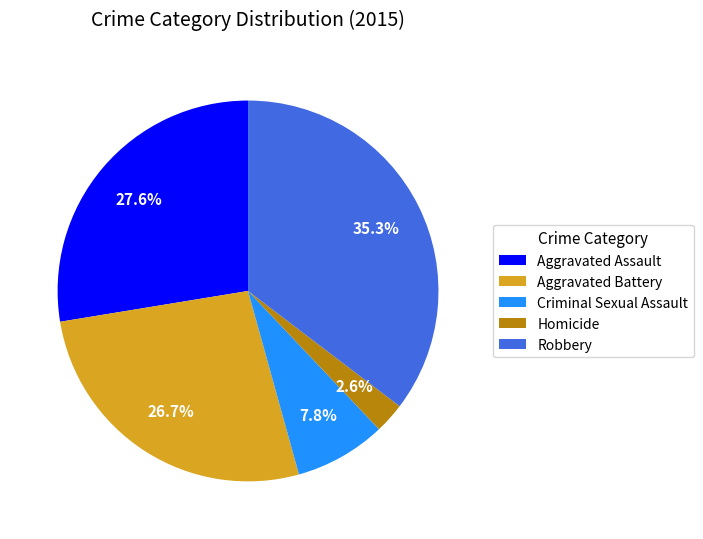

To the nearest percent, what is the combined percentage of Robbery and Homicide?

38%